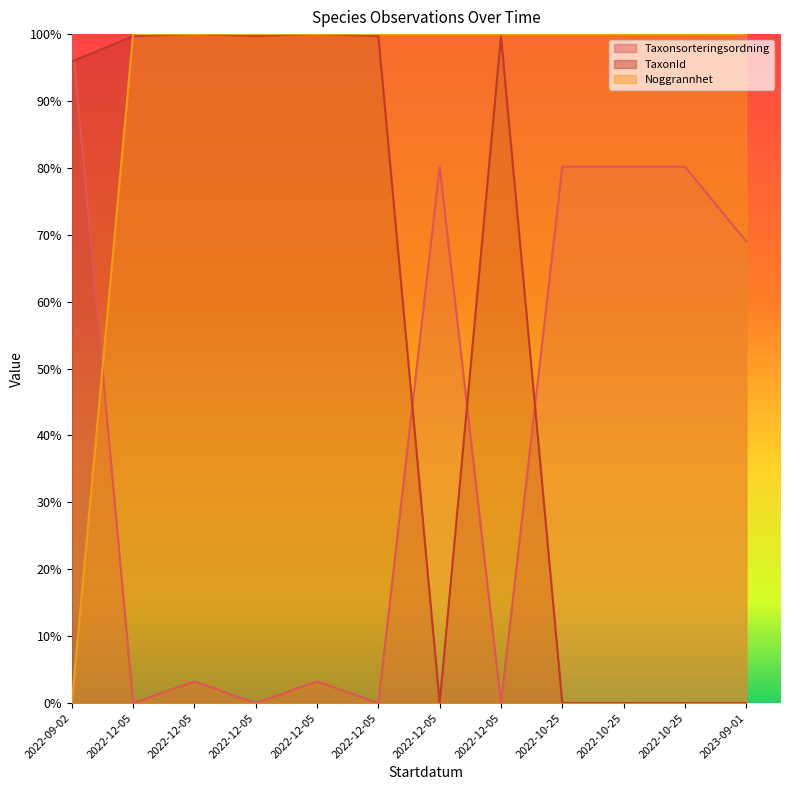

Rank the series by their average value, from highest to lowest.

Noggrannhet, TaxonId, Taxonsorteringsordning